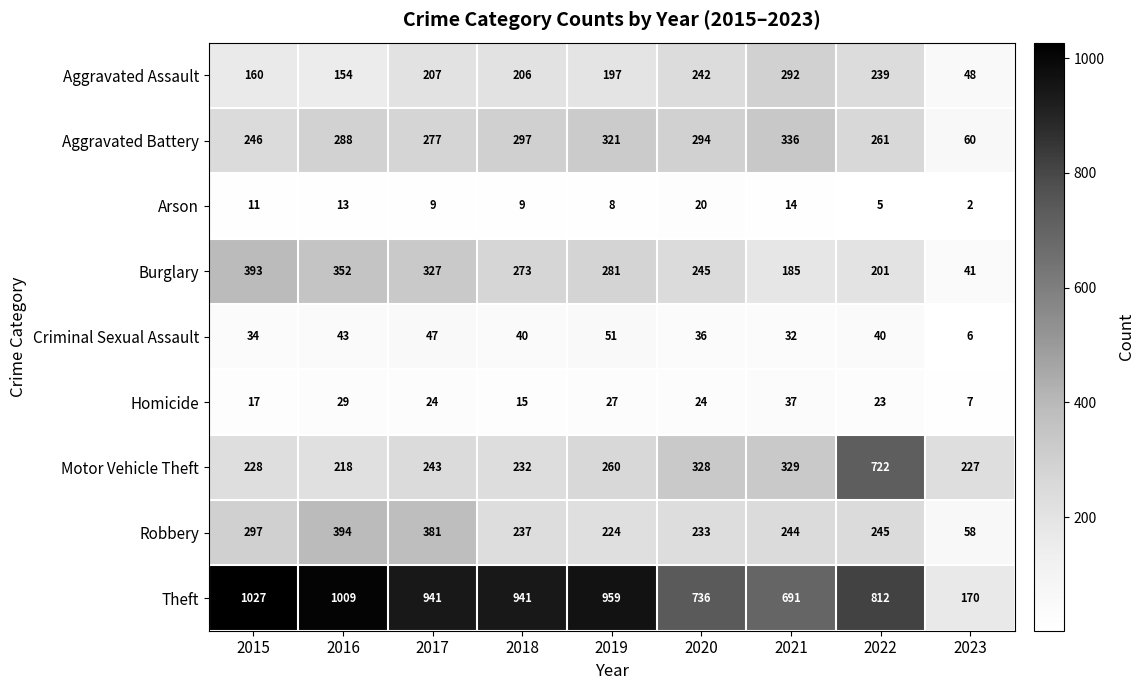

Which category has the highest value across all series?

2015